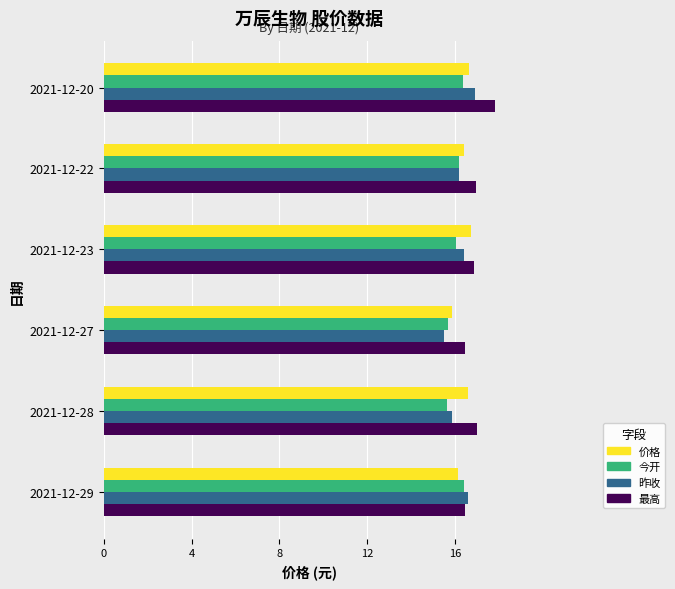

What is the highest value of the 昨收 series?

16.9